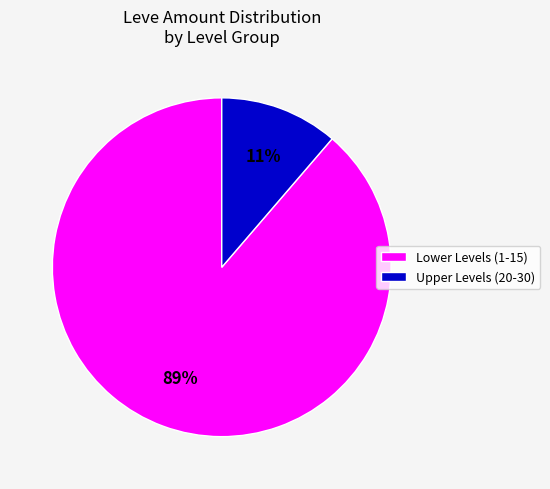

Does Upper Levels (20-30) represent more than half of the total?

No